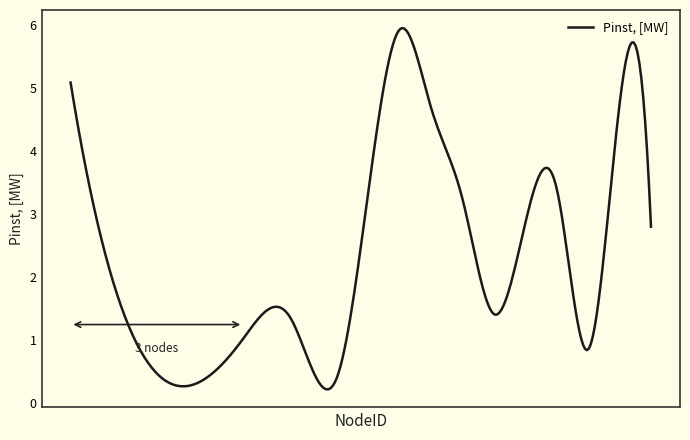

How many lines are shown in the chart?

1